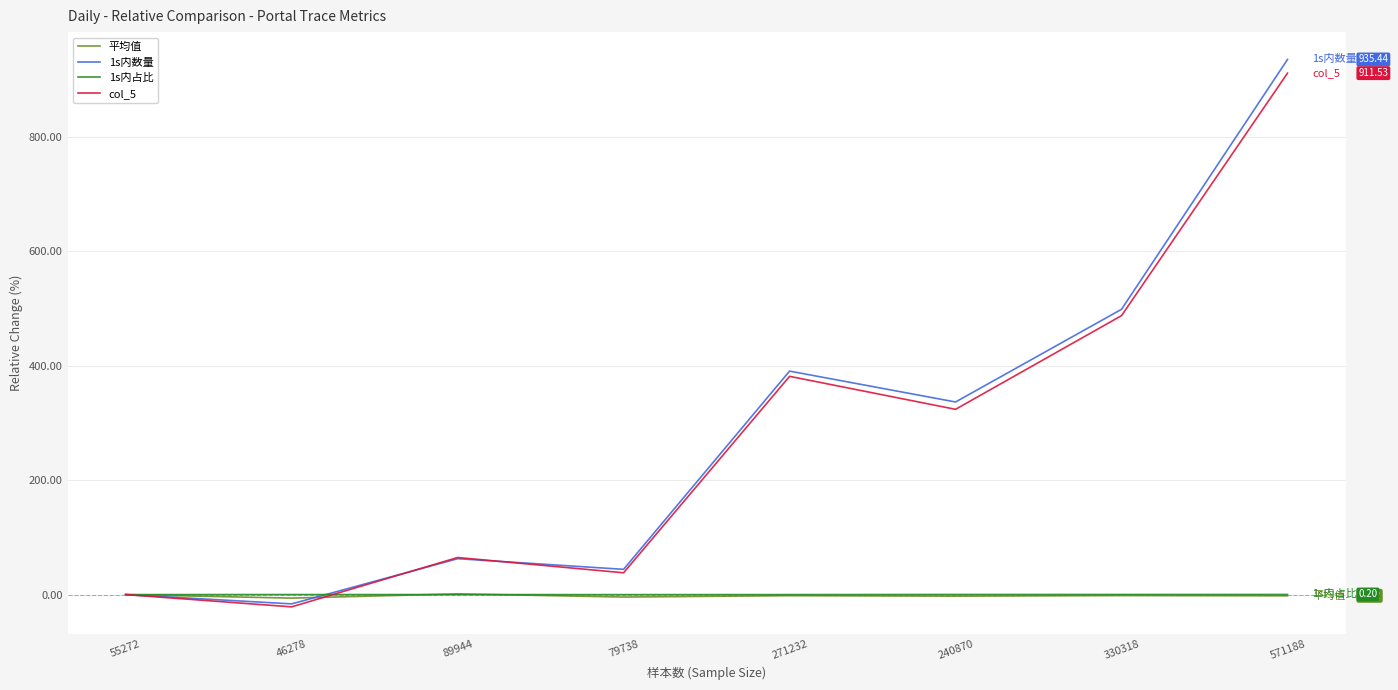

What are all the series names shown in the legend?

平均值, 1s内数量, 1s内占比, col_5